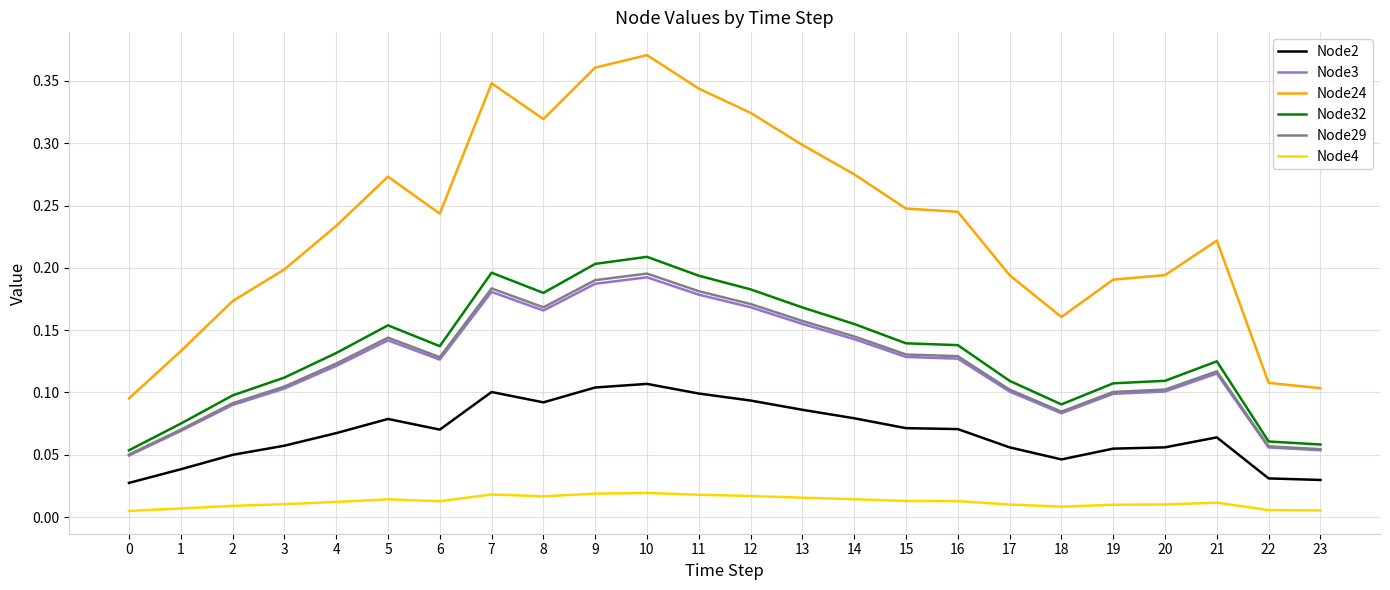

Which series has the largest range (max minus min)?

Node24